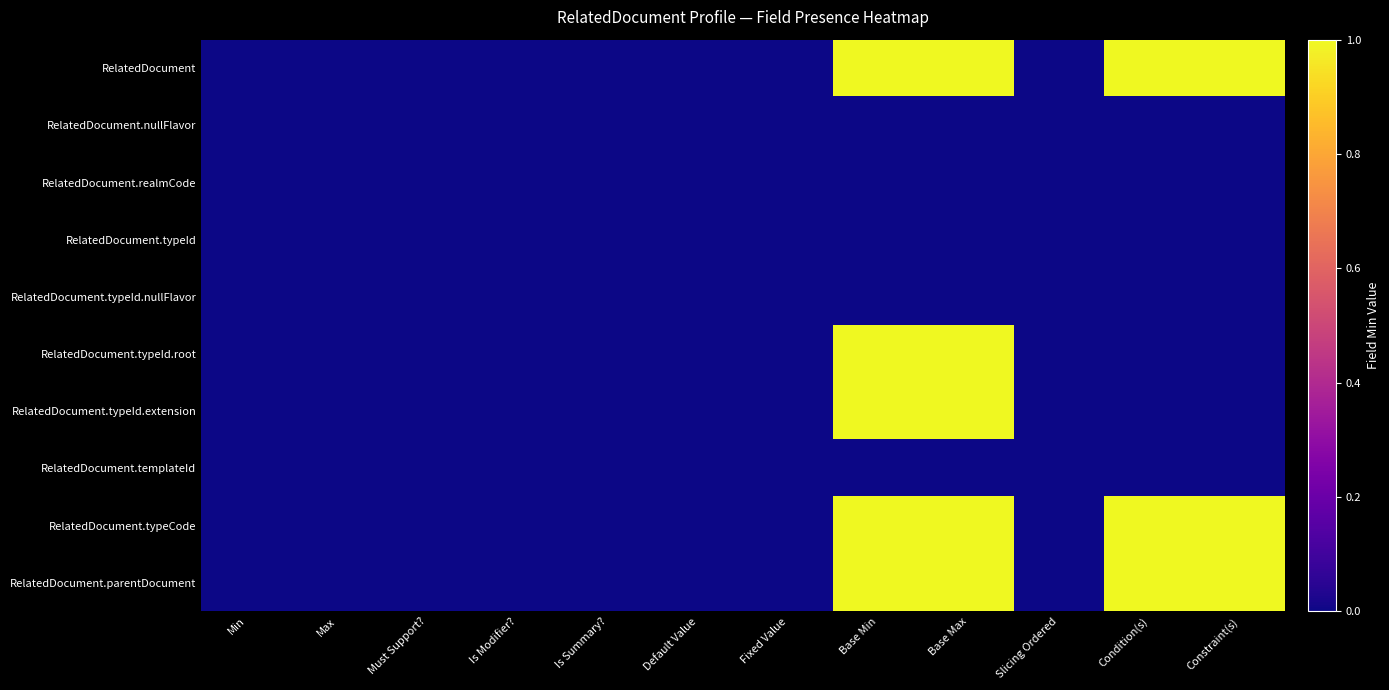

Which category has the lowest value across all series?

Min